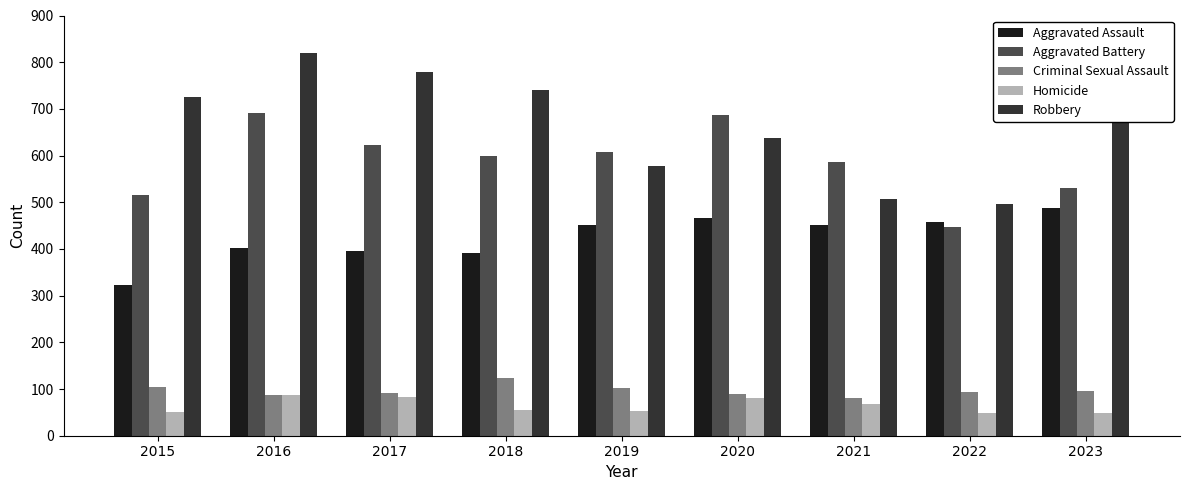

What is the value of the Homicide bar at the 5th from the left?

53